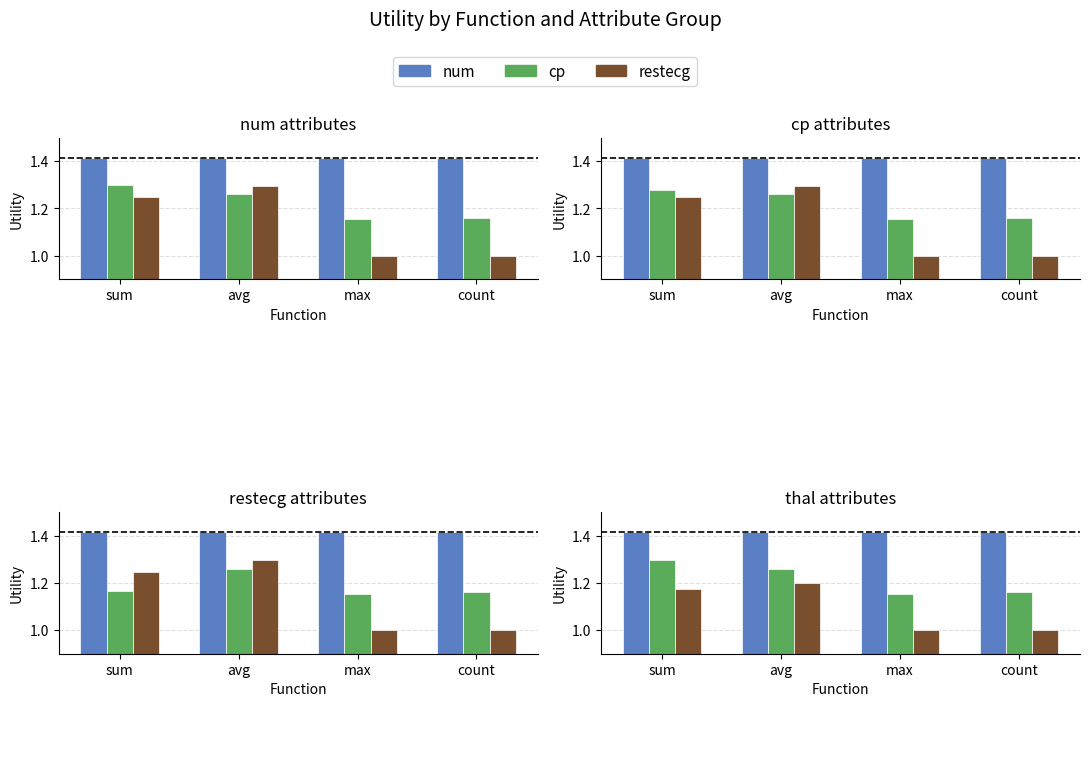

At max, list the series in order from smallest to largest.

restecg, thal, cp, num